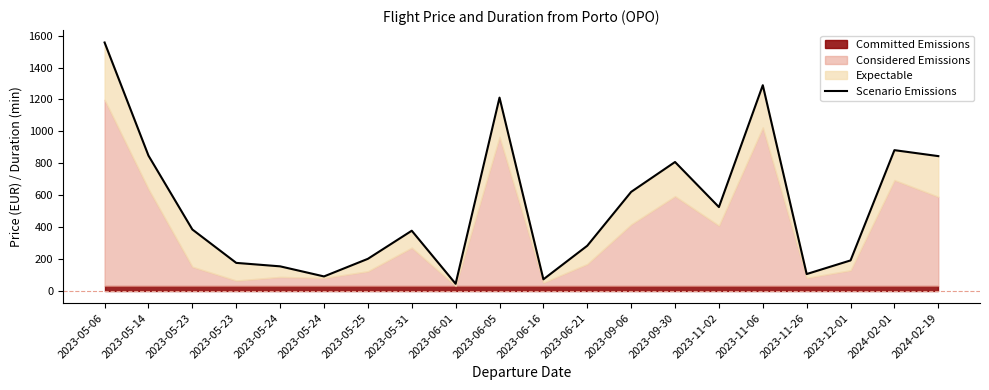

True or false: the data has more than 1 interior local peaks.

True